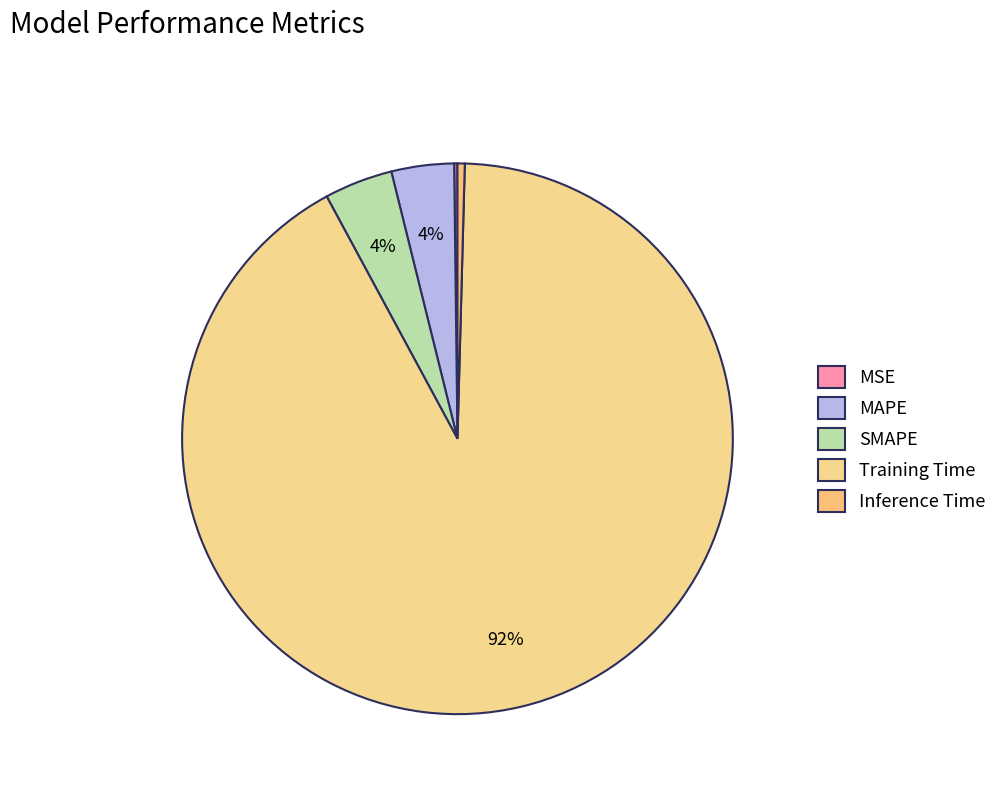

Between MSE and MAPE, which is larger?

MAPE